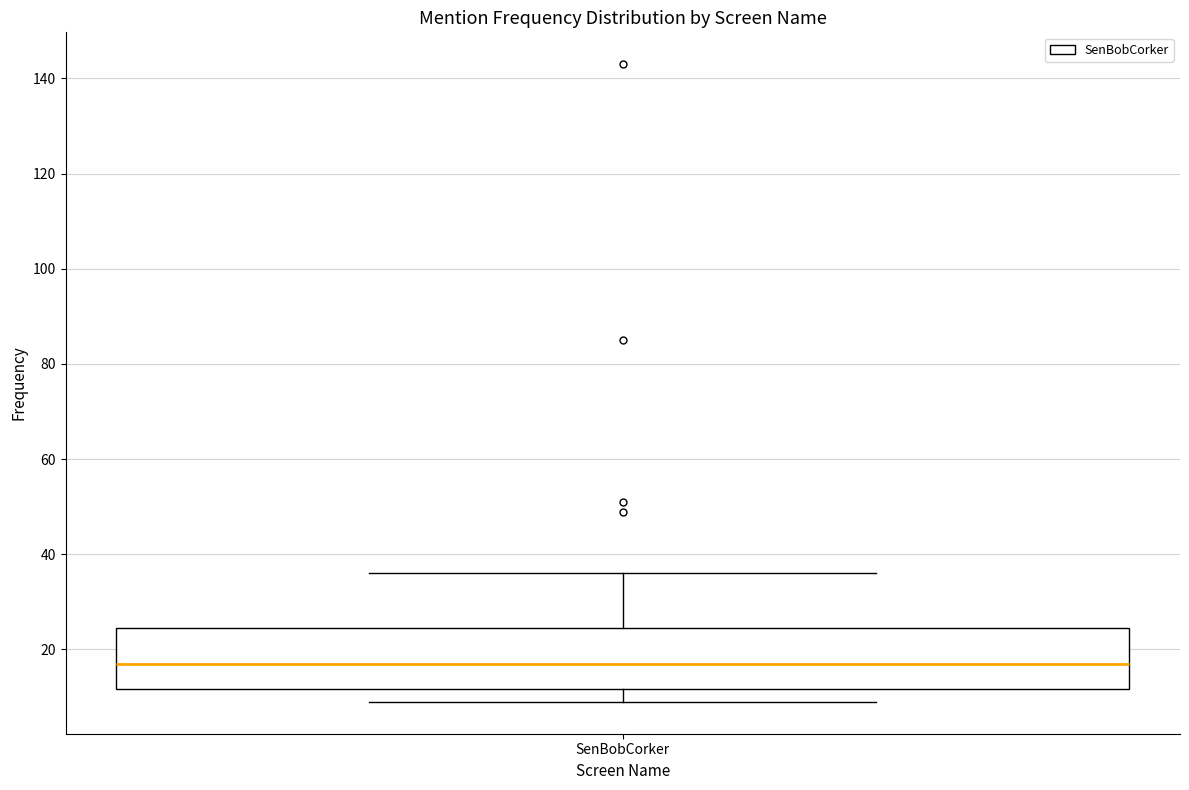

Read this box plot against the y-axis: the position of the median line, the range covered by the box, and the ends of both whiskers. The values are not printed on the chart, so give them approximately, as read against the axis.

median 18, box 12 to 24, whiskers 10 to 36